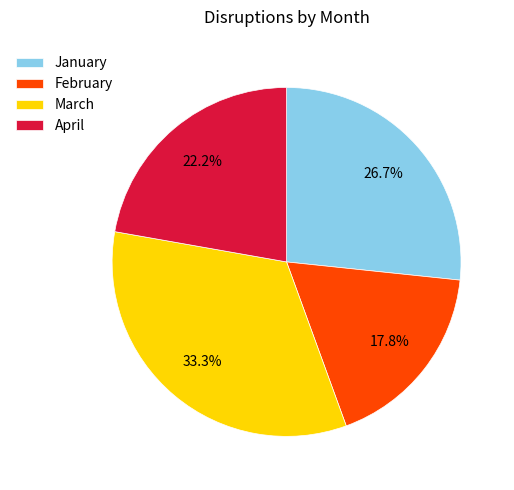

How many segments does this pie chart have?

4